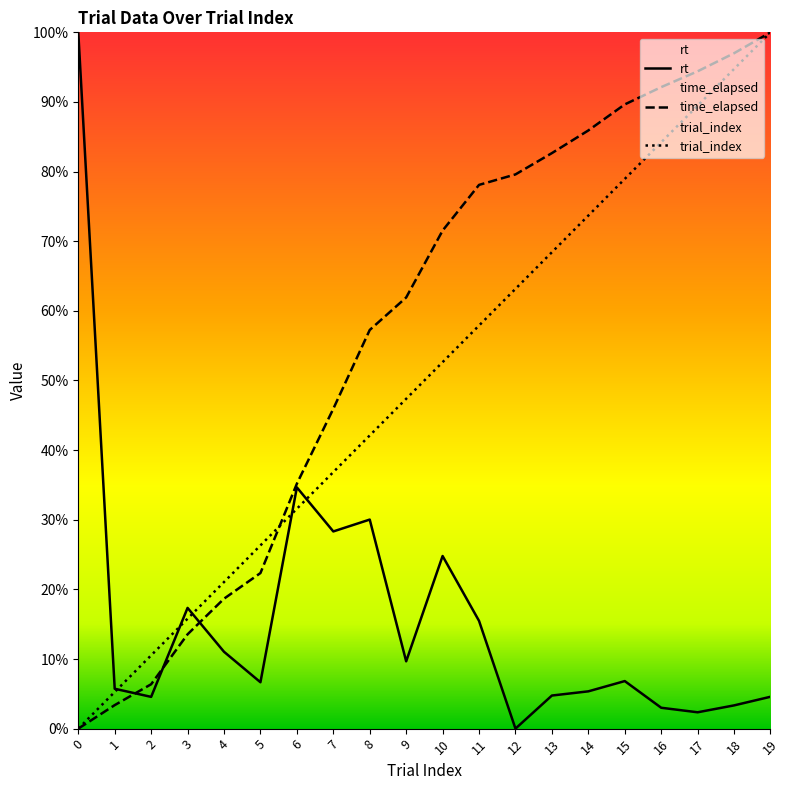

Between 14 and 19, which series saw the biggest shift?

trial_index